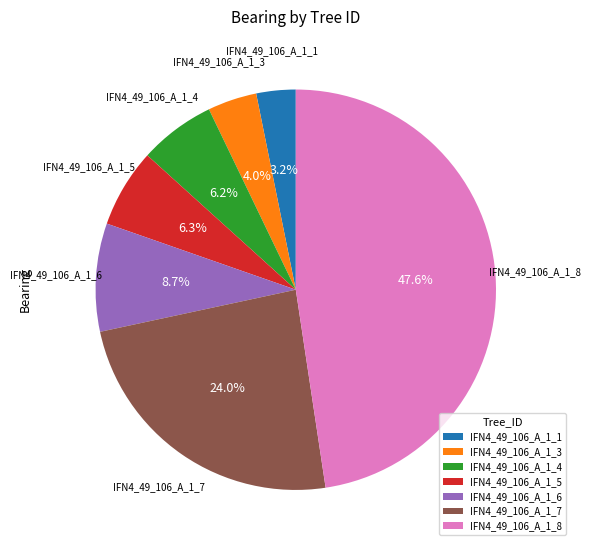

What percentage is the IFN4_49_106_A_1_4 slice, to the nearest percent?

6%